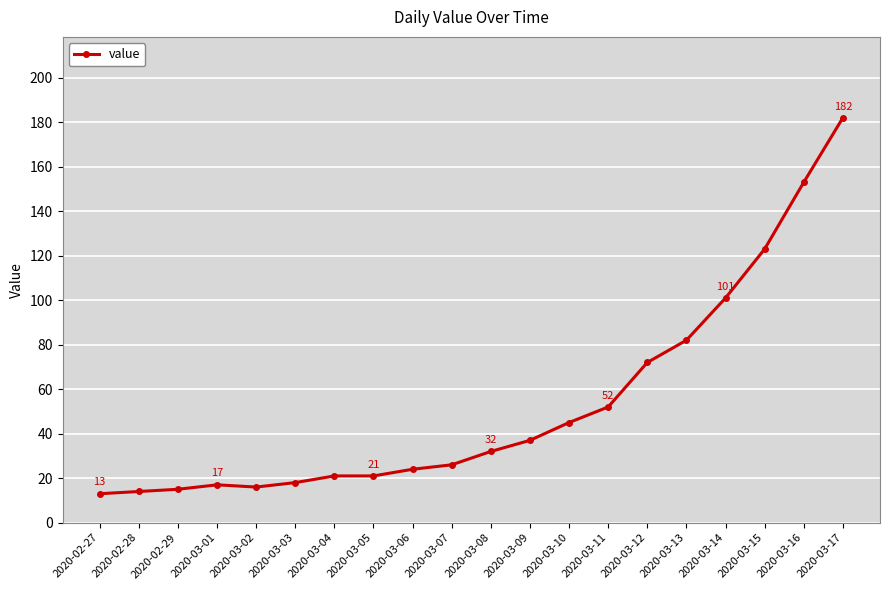

What is the minimum value shown in the chart?

13